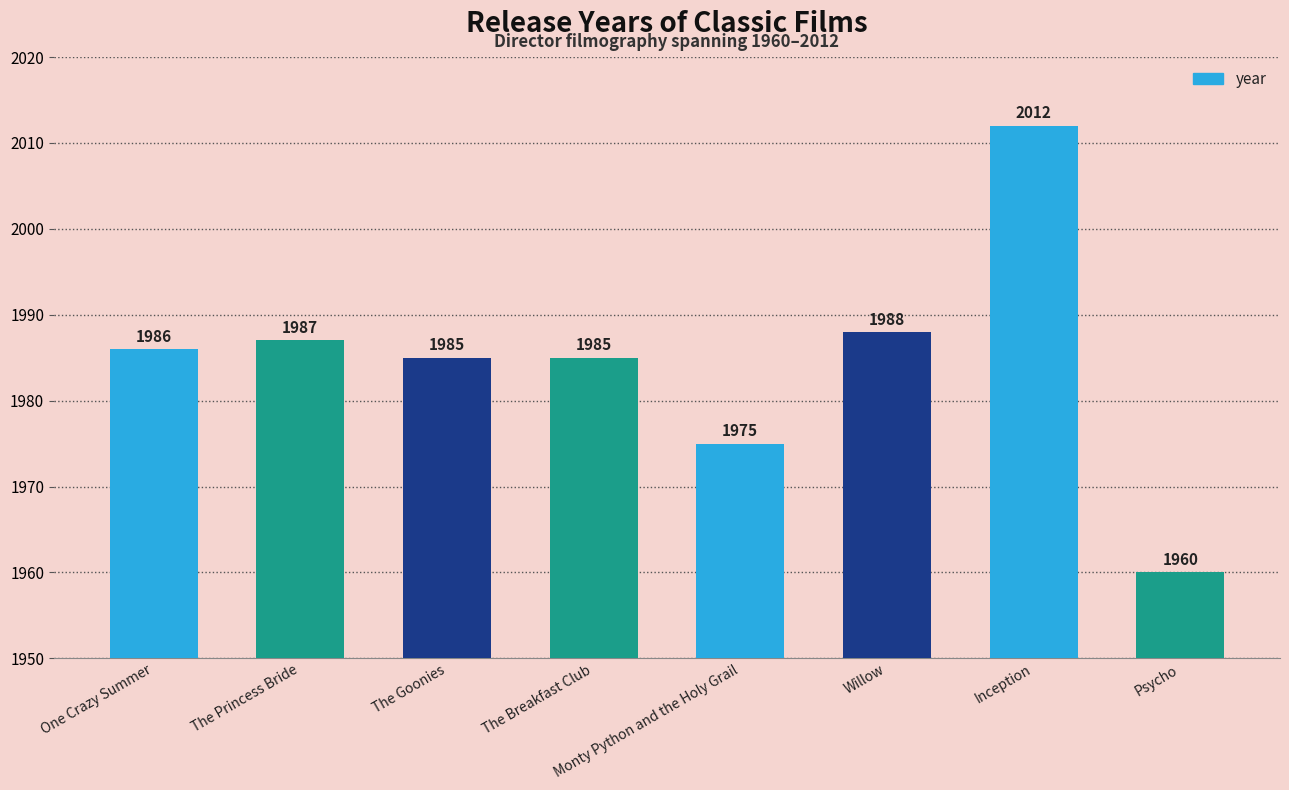

Reading left to right, transcribe all the data shown in this chart.

1986	1987	1985	1985	1975	1988	2012	1960